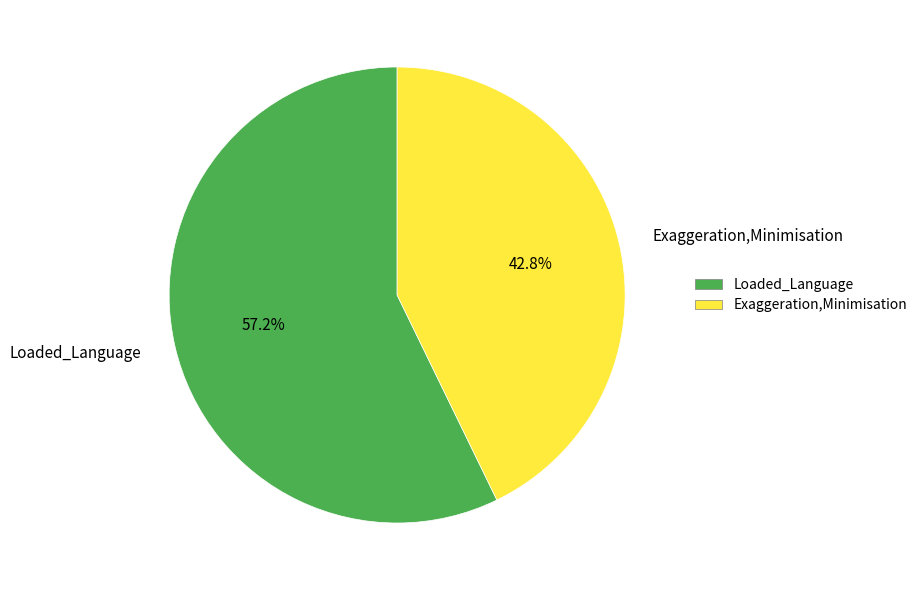

What is the ratio of the value at Loaded_Language to the value at Exaggeration,Minimisation?

1.3